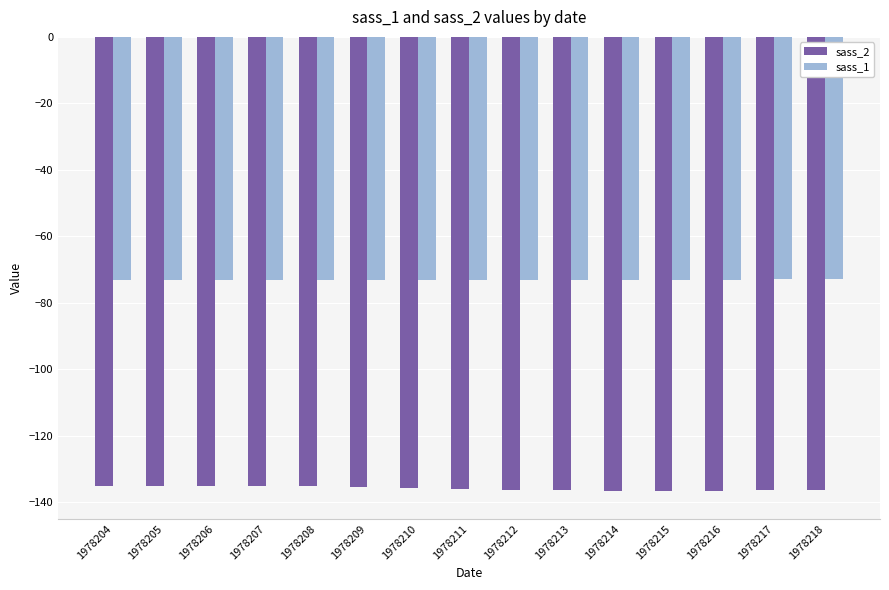

What is the total value across all series at 1978204?

-208.3